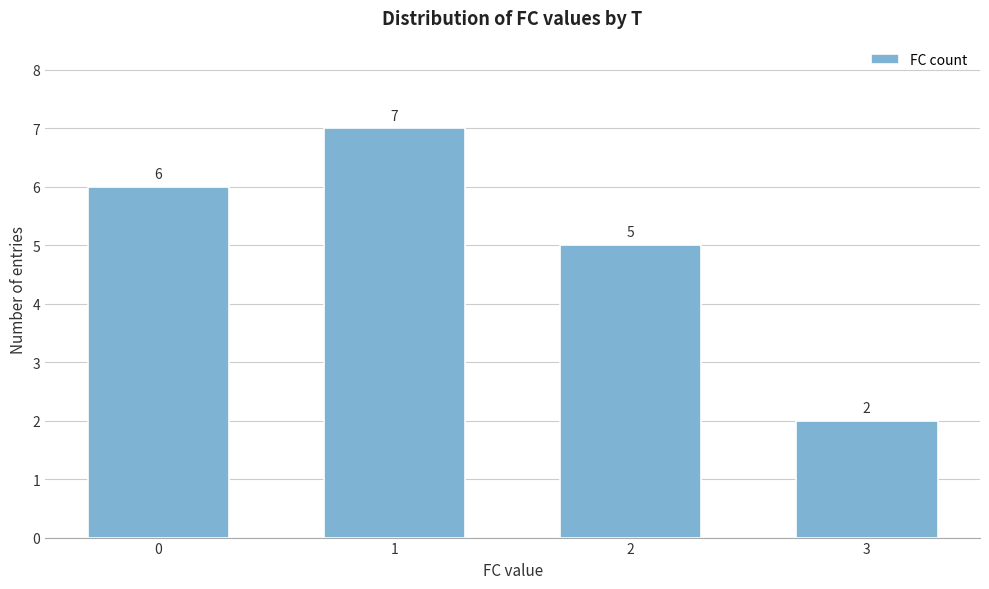

Reading left to right, what are all the values shown in this chart?

0=6	1=7	2=5	3=2